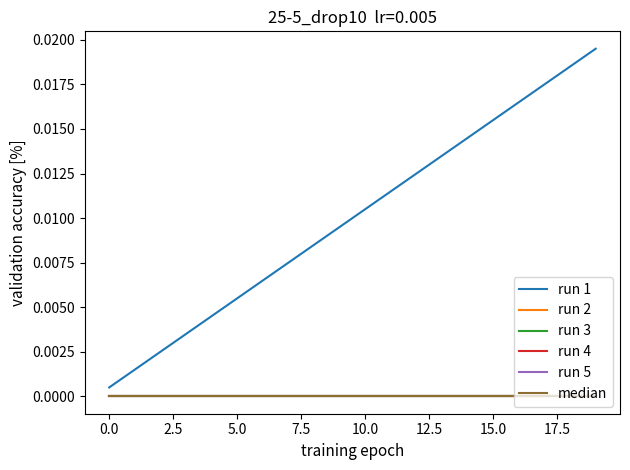

Does the chart display data point markers on the line(s)?

No